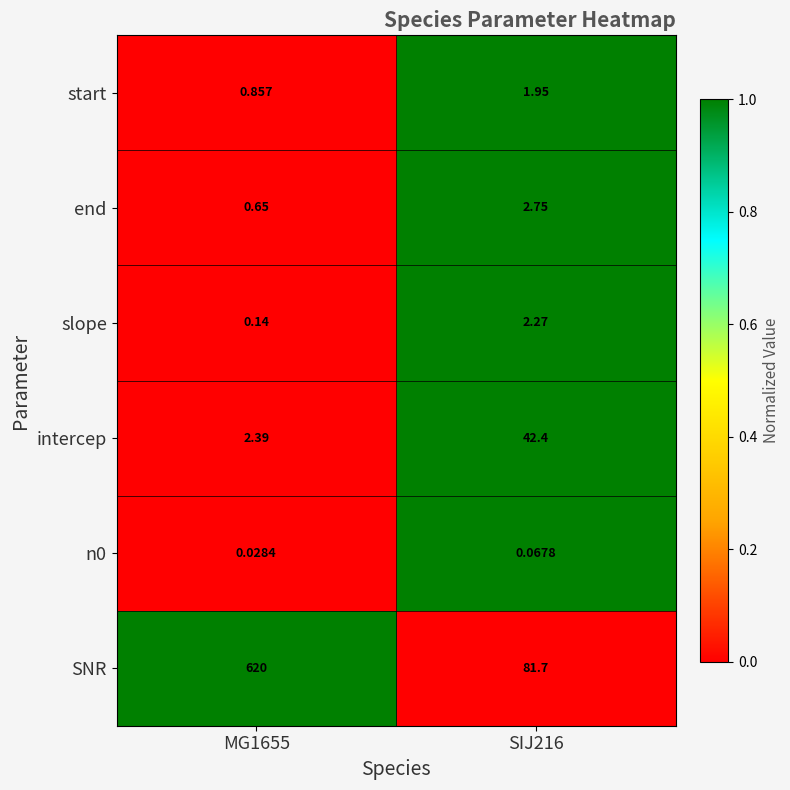

Which series has the largest total across all categories?

SNR